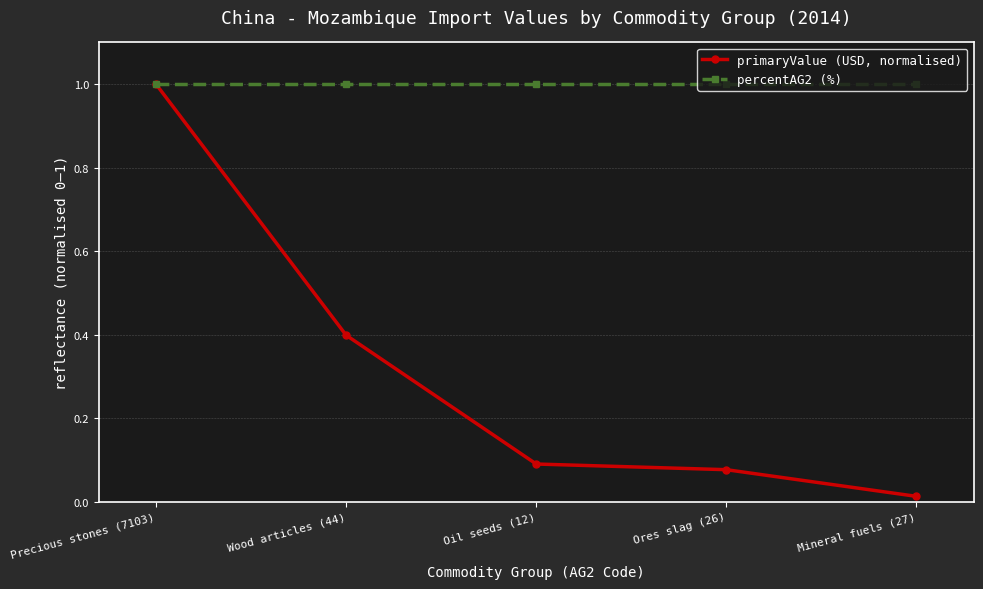

Where is primaryValue (USD, normalised) nearest to the value 0?

Mineral fuels (27)